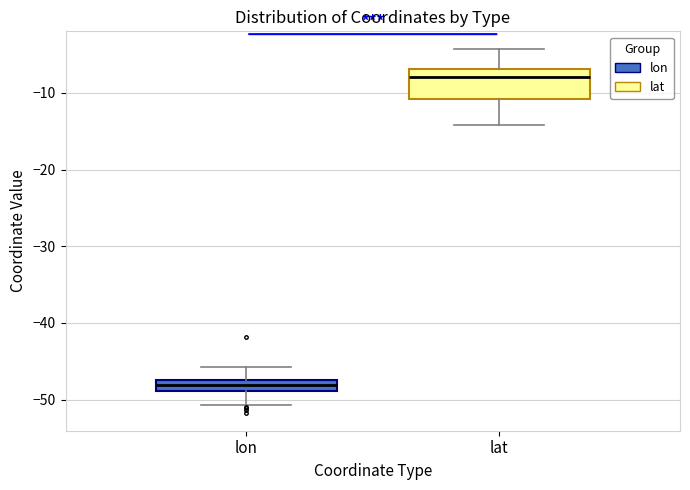

Comparing the boxes themselves (not the whiskers), which one is the tallest?

lat